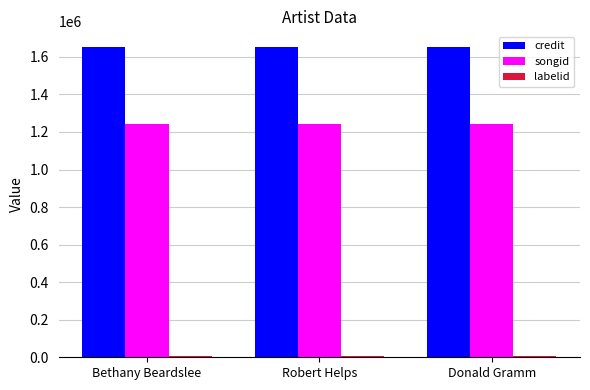

How many bars are there in total?

9